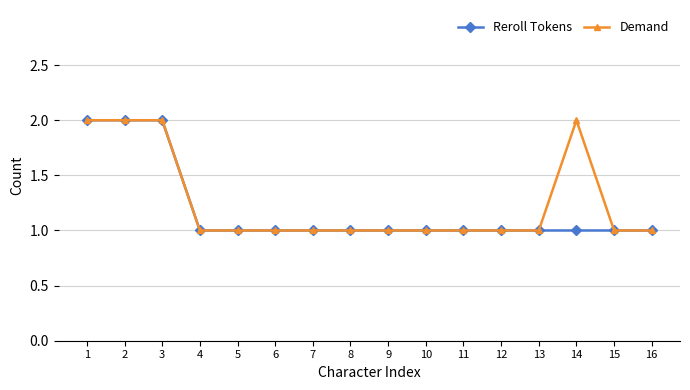

Count the Demand values in the range 1 to 2.

16